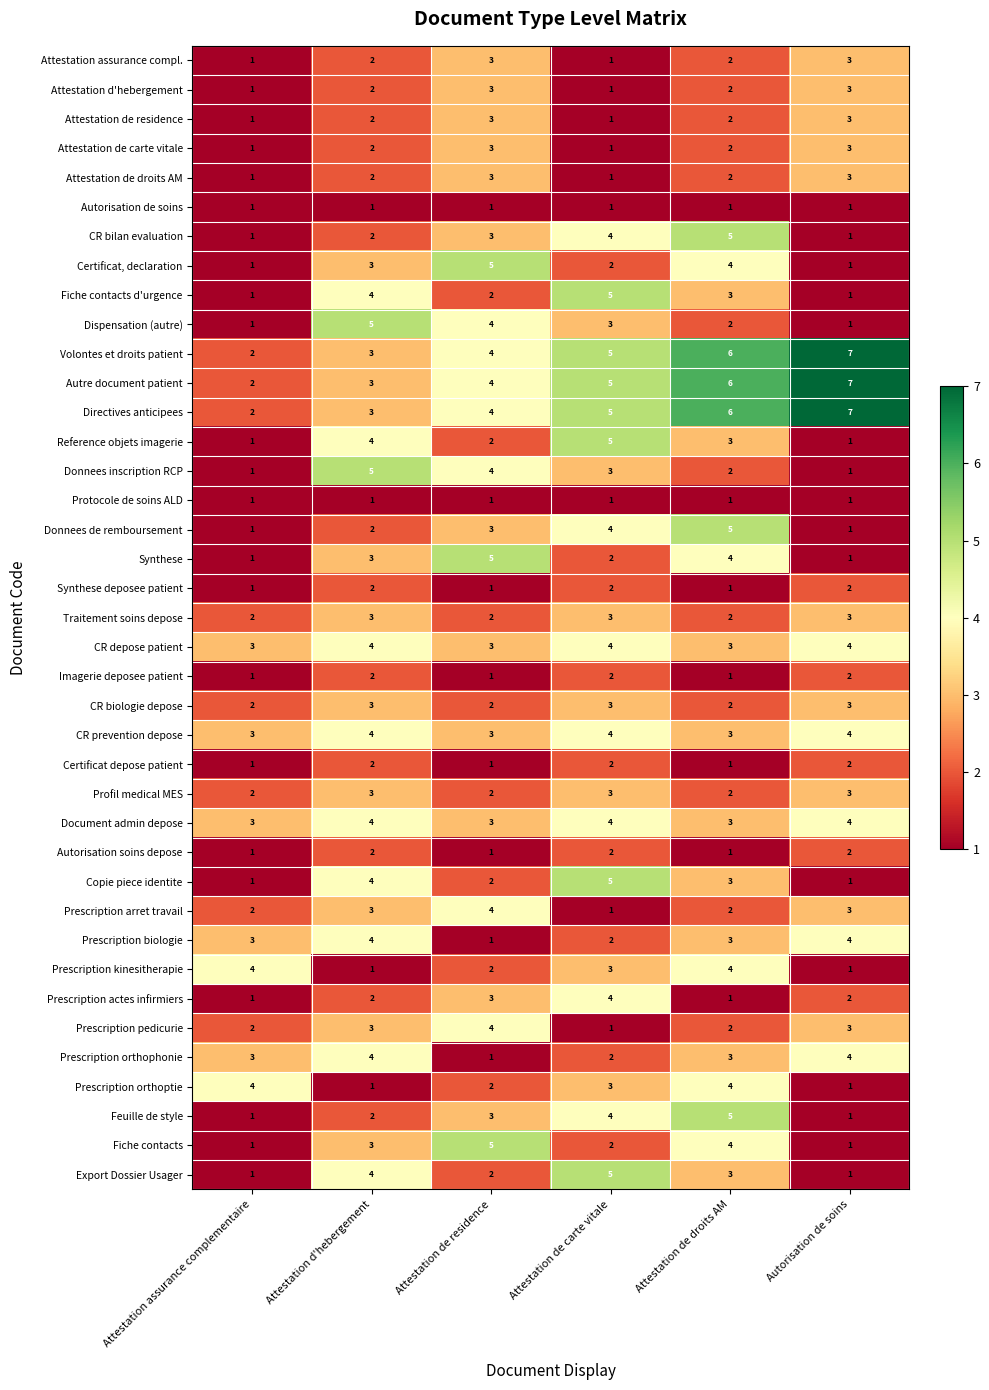

At how many categories does at least one series exceed 2?

6